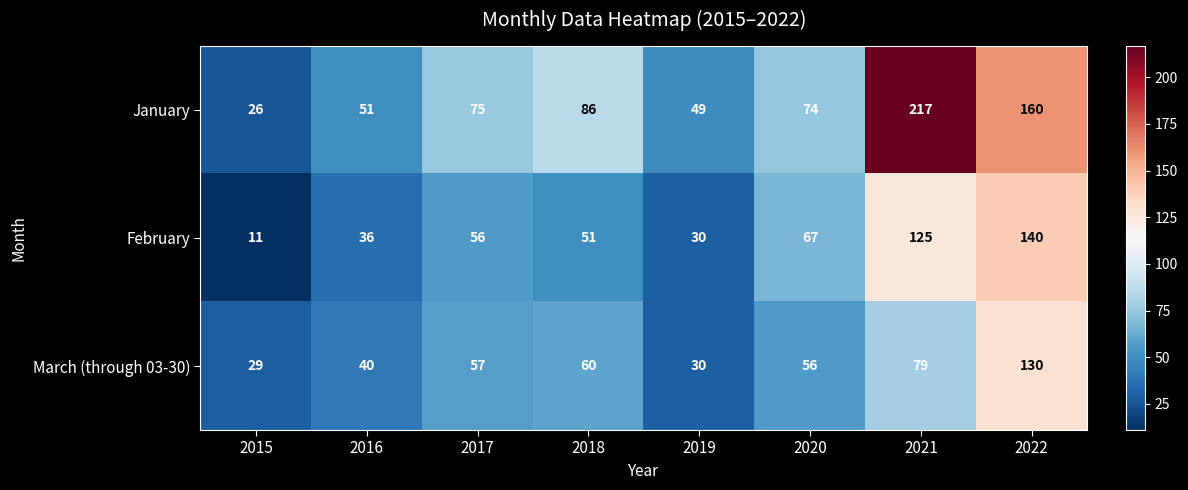

Reading left to right, list all the values displayed in this chart.

January: 26	51	75	86	49	74	217	160
February: 11	36	56	51	30	67	125	140
March (through 03-30): 29	40	57	60	30	56	79	130